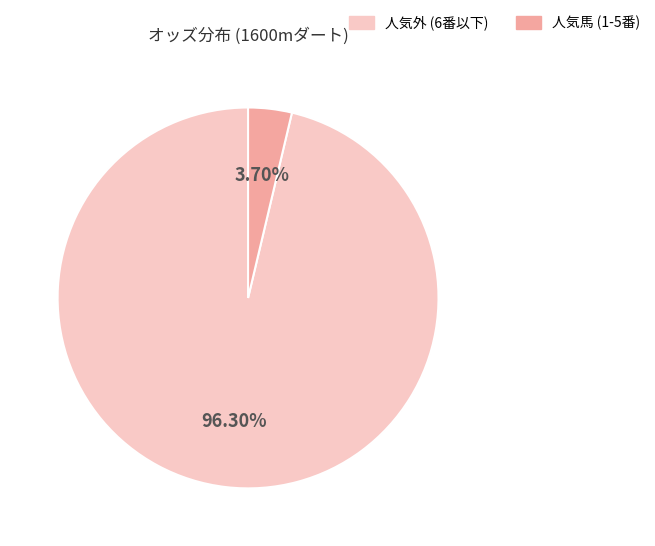

How many segments does this pie chart have?

2